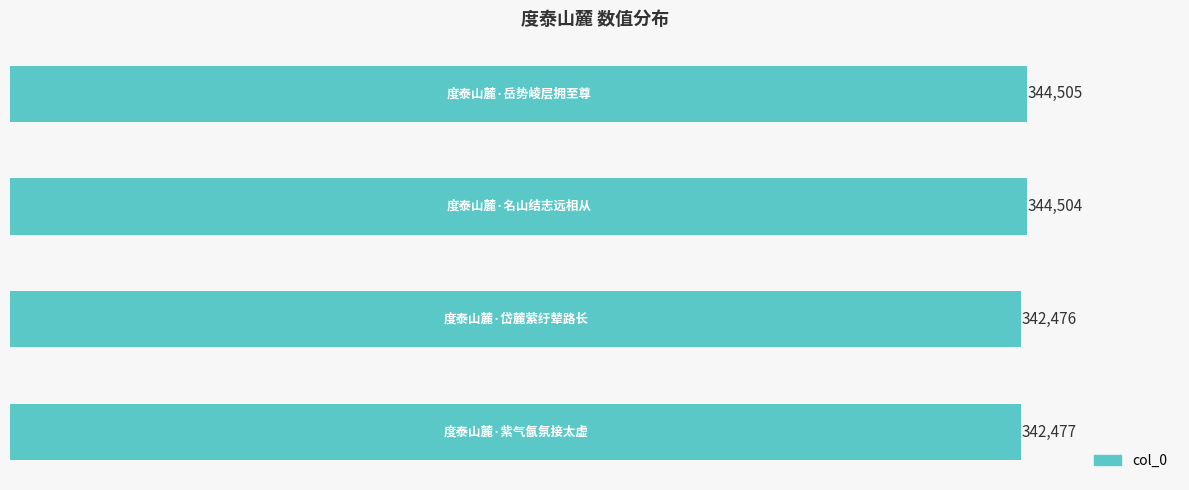

What is the value of the 1st bar from the top?

344505